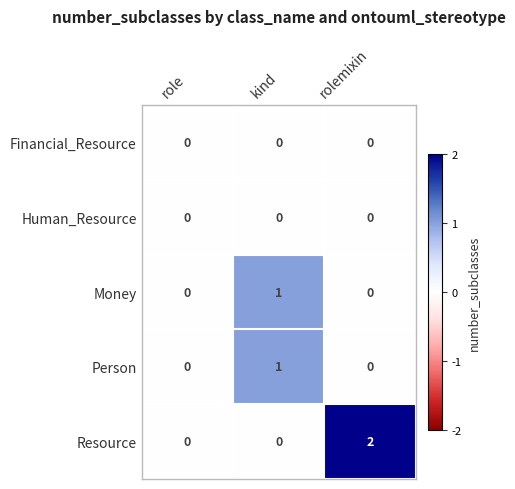

Which series has the largest total across all categories?

Resource